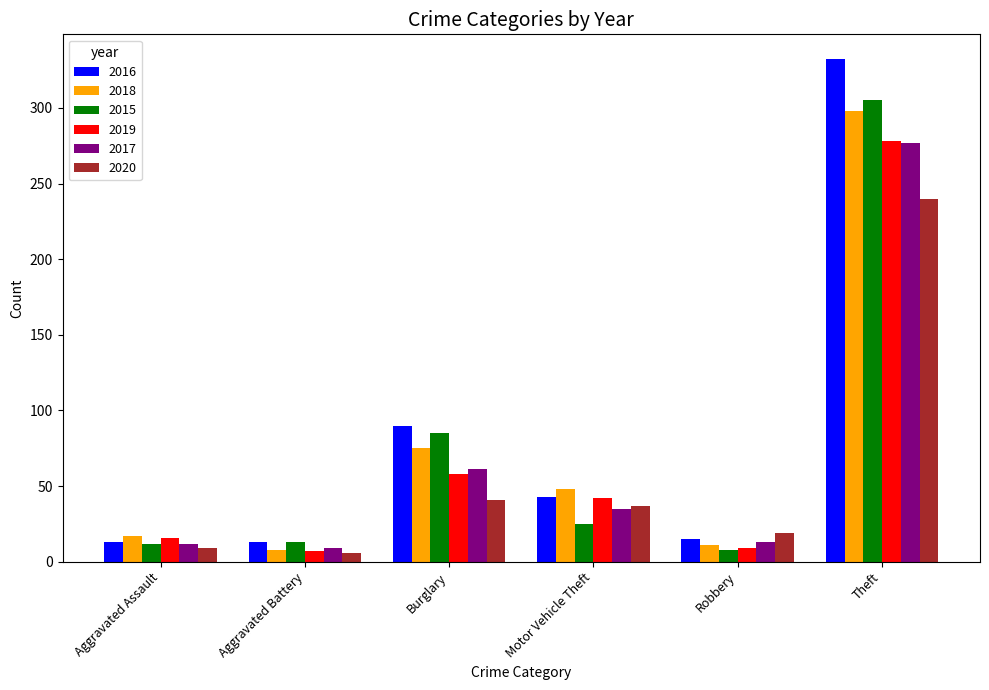

At which category is the sum across all series the highest?

Theft